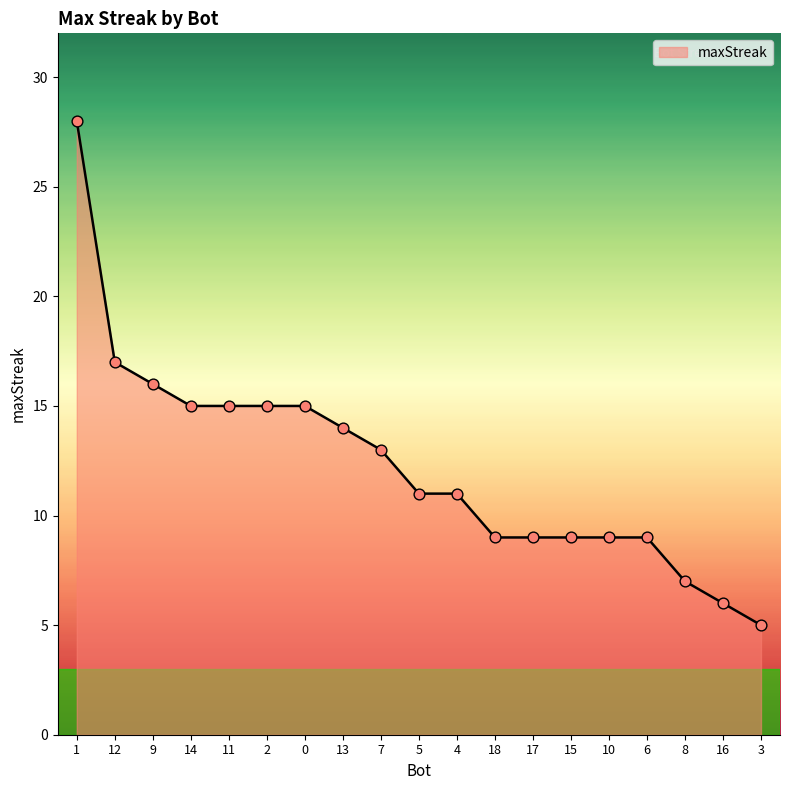

Which has a higher value, 17 or 12?

12